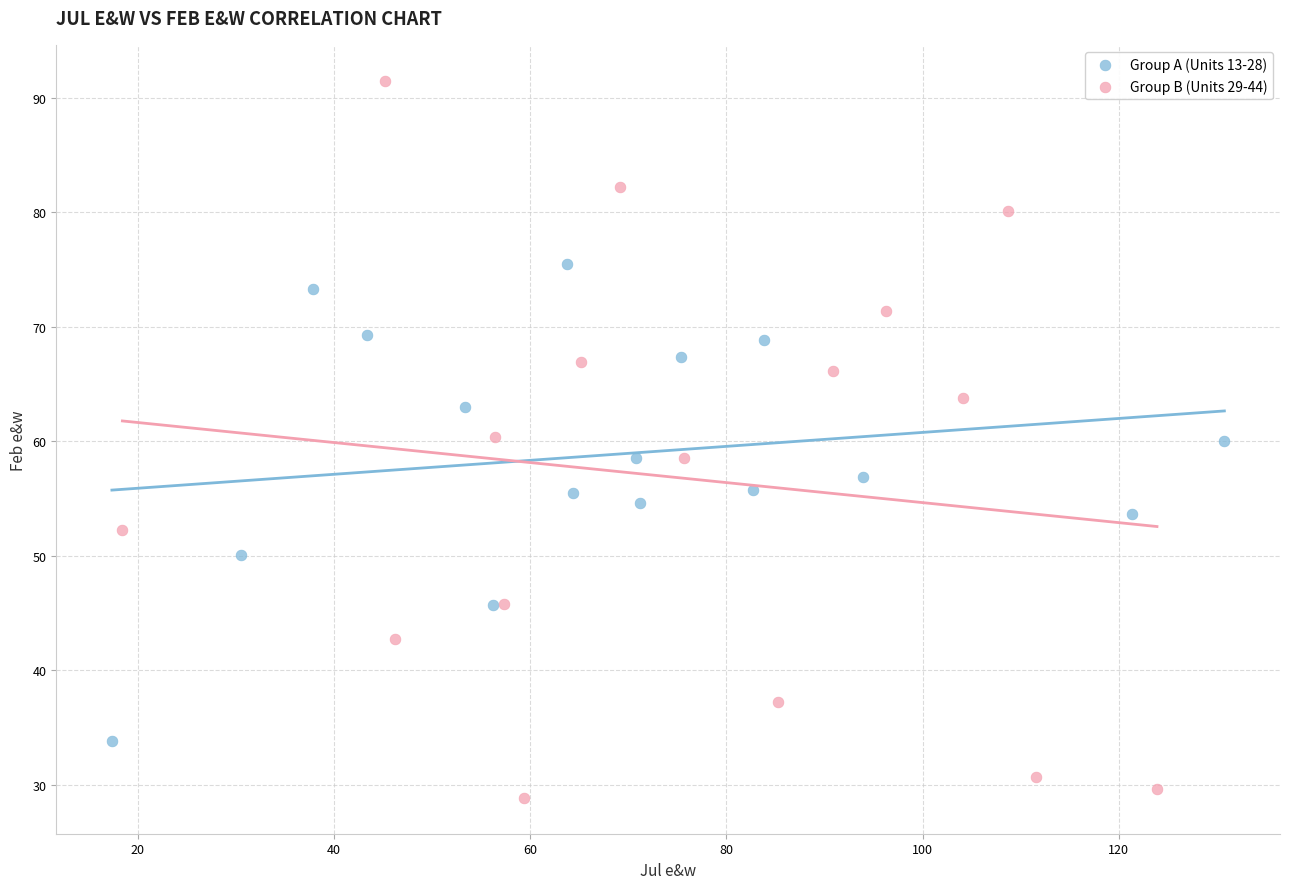

Which series has the largest Y range (max minus min)?

Group B (Units 29-44)